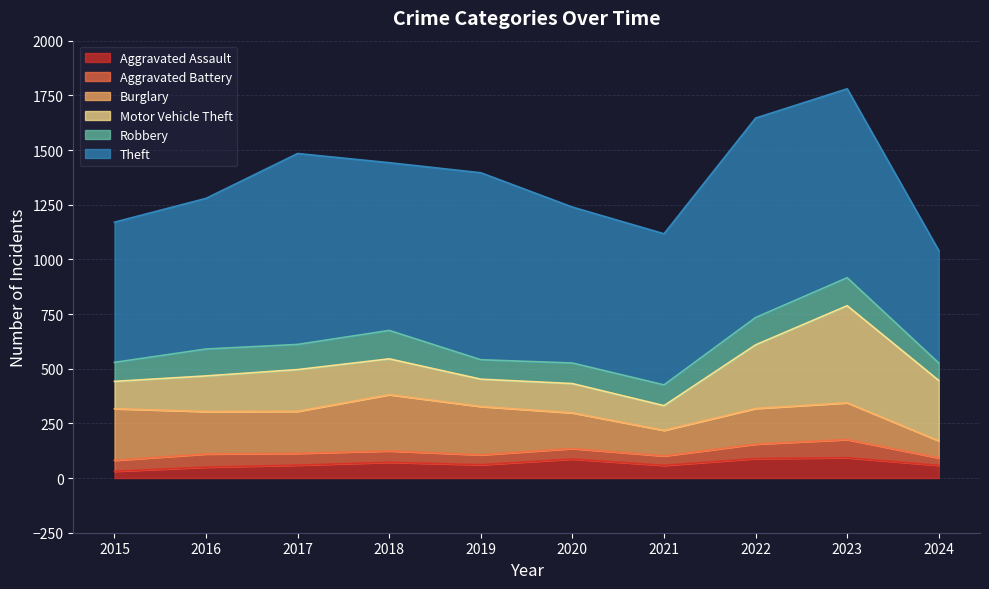

Which series has the largest total across all categories?

Theft